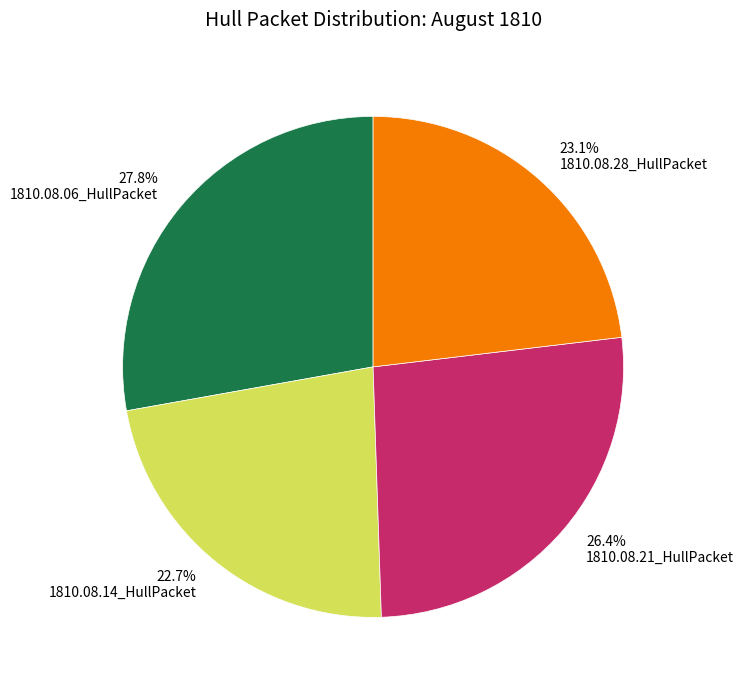

Which has a higher value, 1810.08.14_HullPacket or 1810.08.06_HullPacket?

1810.08.06_HullPacket